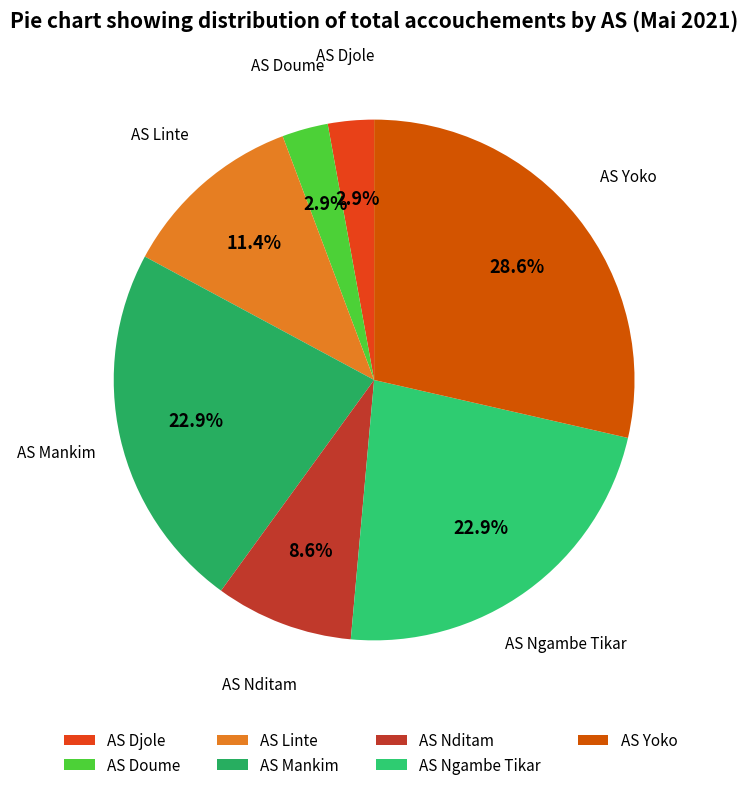

Does any single category account for the majority?

No